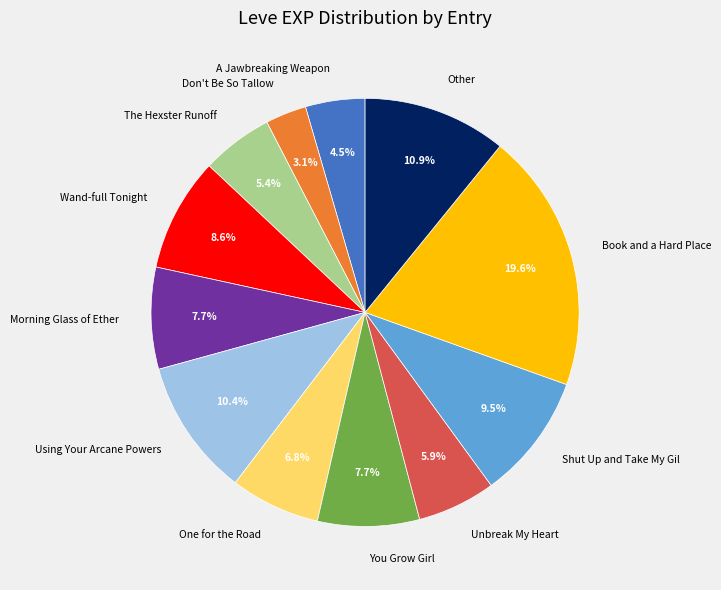

What is the ratio of the value at The Hexster Runoff to the value at Don't Be So Tallow?

1.7